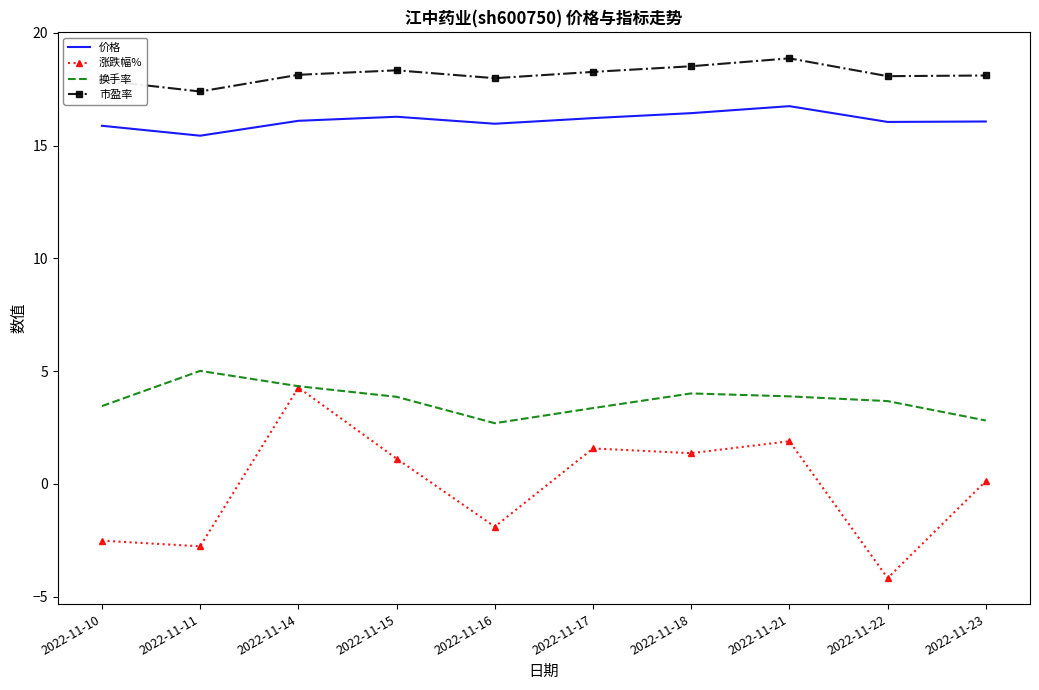

True or false: 换手率 and 价格 cross at least once.

False